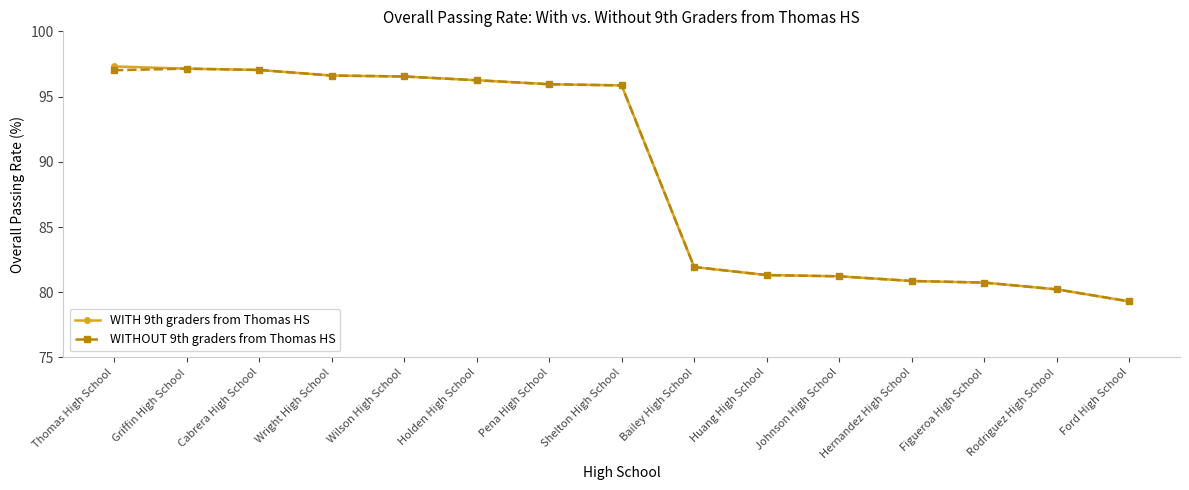

At Thomas High School, list the series in order from largest to smallest.

WITH 9th graders from Thomas HS, WITHOUT 9th graders from Thomas HS